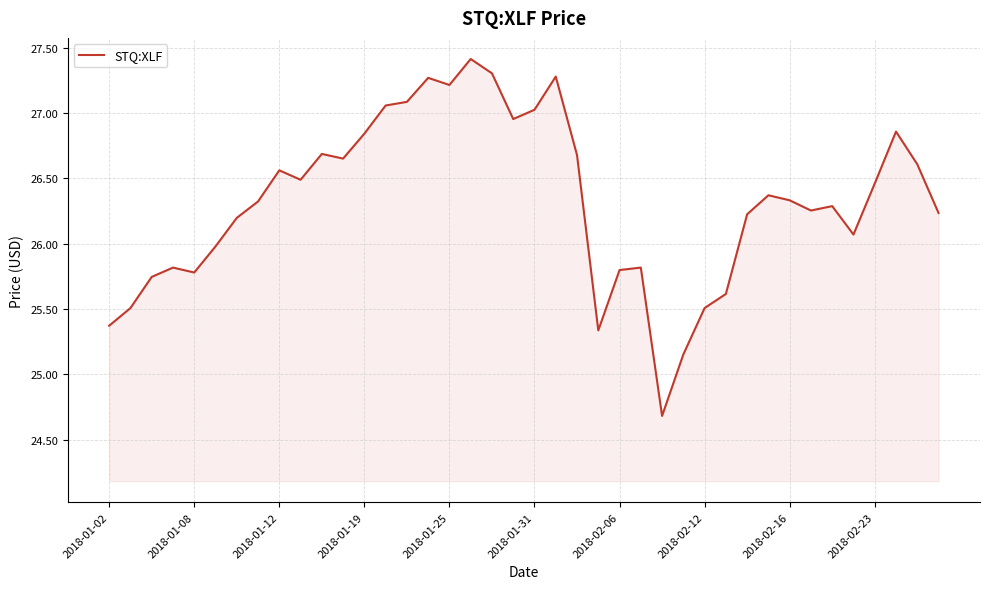

What is the difference between the maximum and minimum values?

2.7